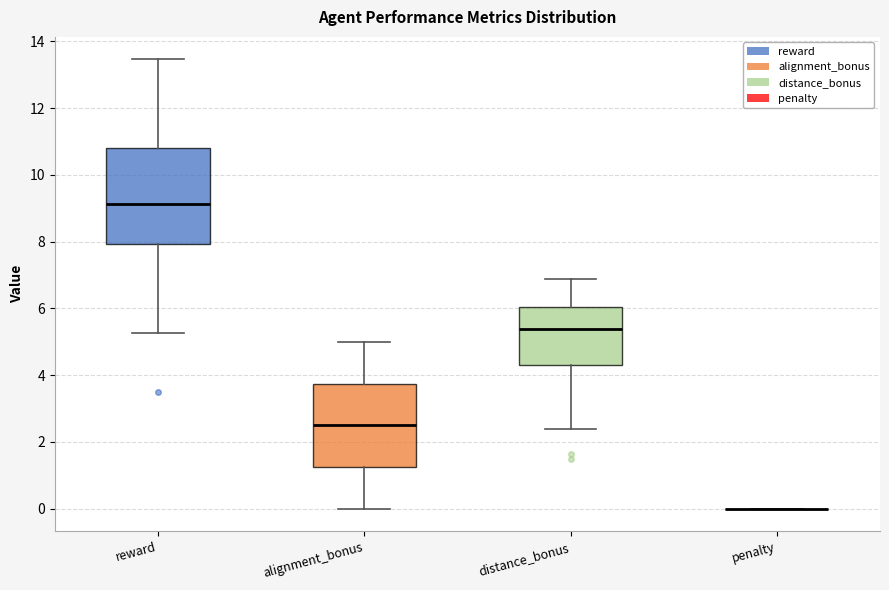

Comparing the boxes themselves (not the whiskers), which one is the tallest?

reward